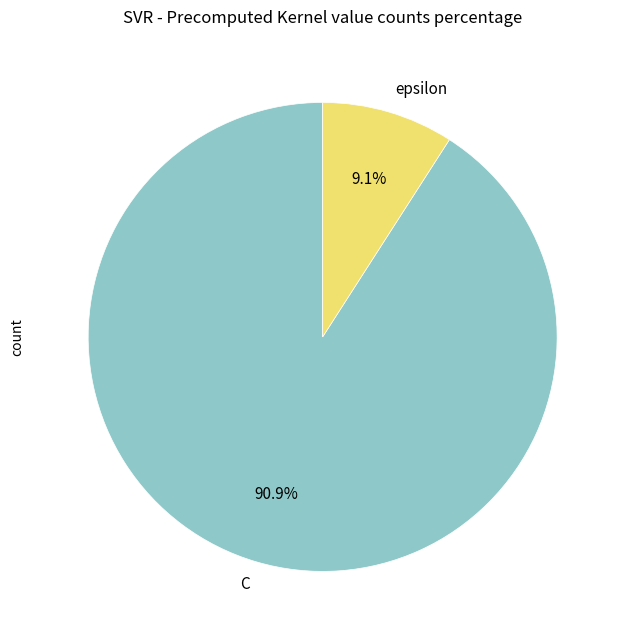

To the nearest percent, what is the difference between the C and epsilon slice percentages?

82%